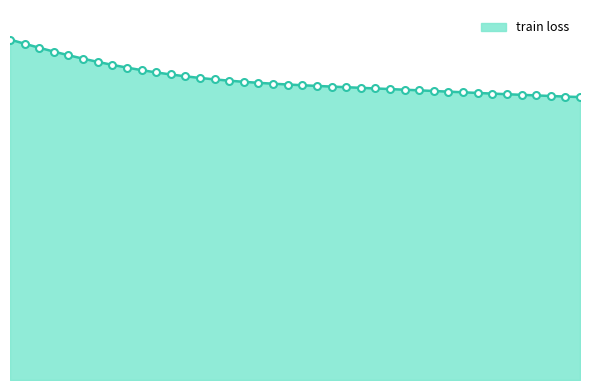

Does the chart display data point markers on the line(s)?

No